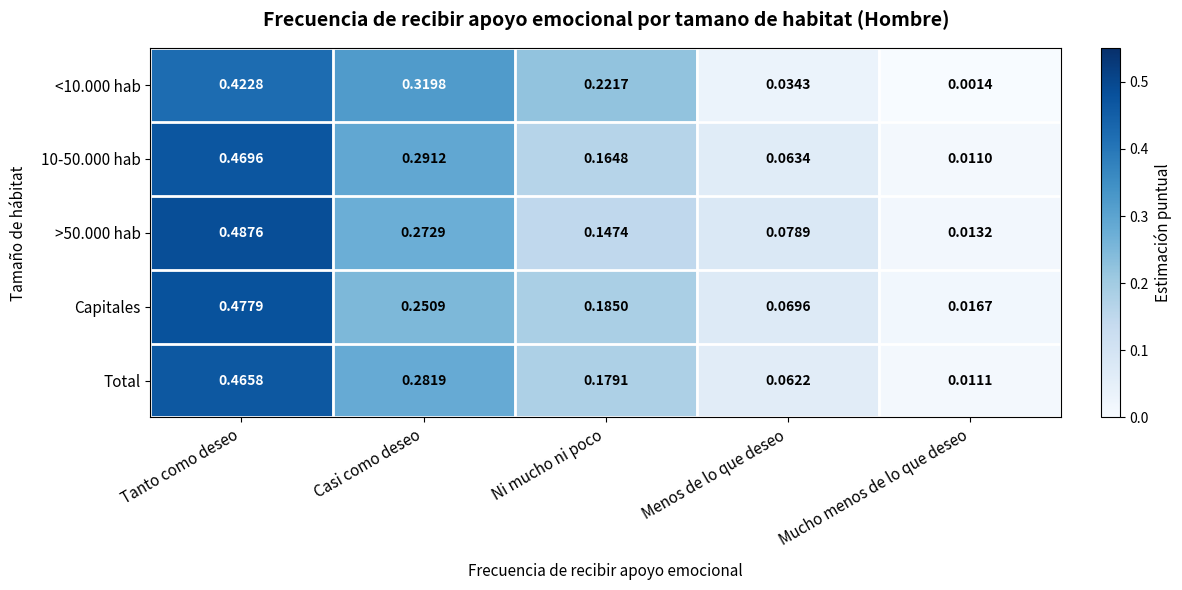

At which category is the sum across all series the highest?

Tanto como deseo